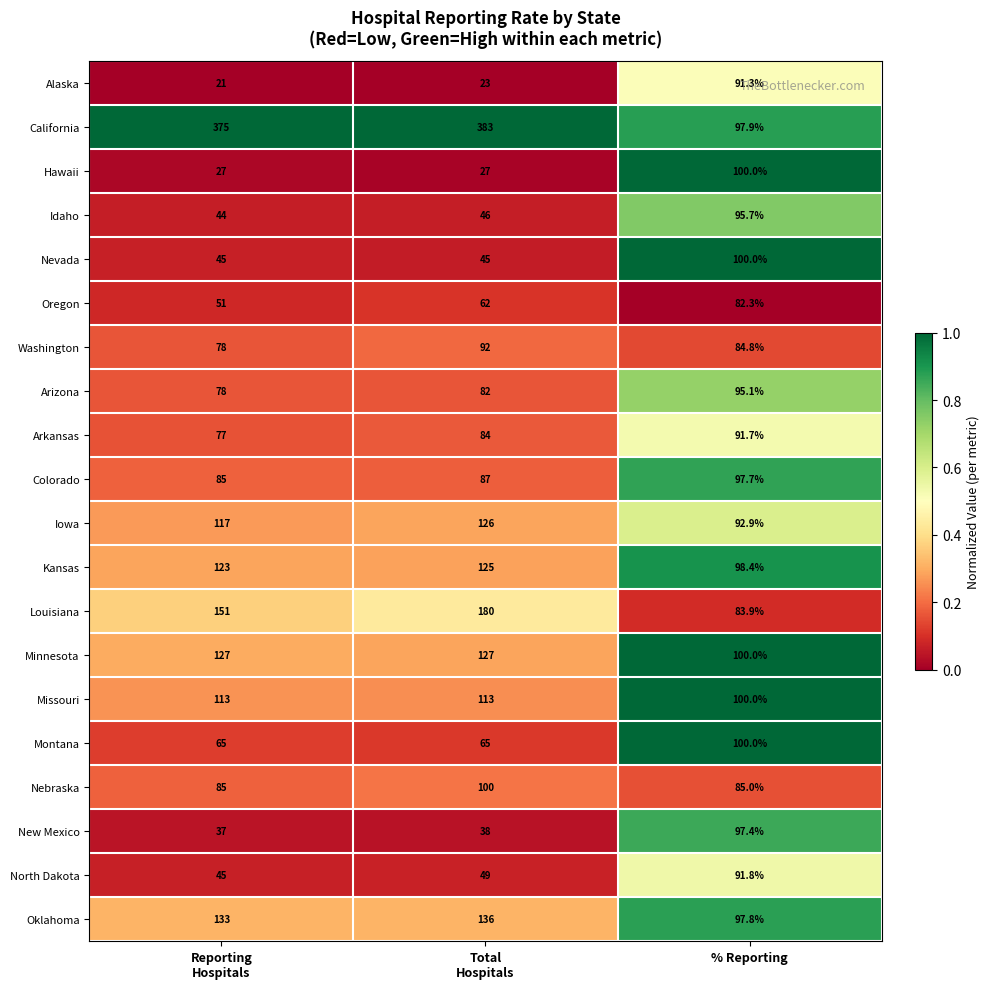

What is the maximum value shown in the chart?

383.0